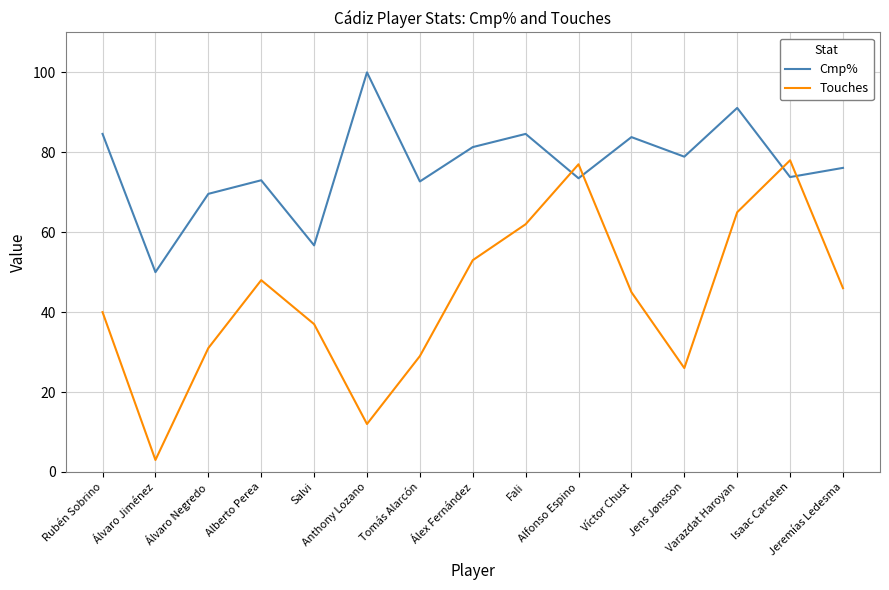

What are all the series names shown in the legend?

Cmp%, Touches